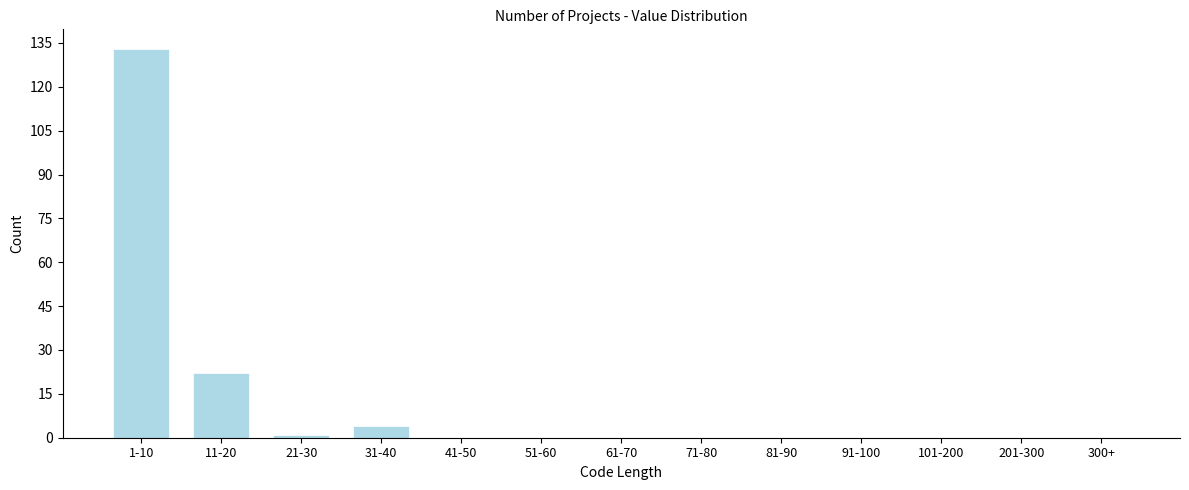

Reading right to left, what are all the values shown in this chart?

300+=0	201-300=0	101-200=0	91-100=0	81-90=0	71-80=0	61-70=0	51-60=0	41-50=0	31-40=4	21-30=1	11-20=22	1-10=133